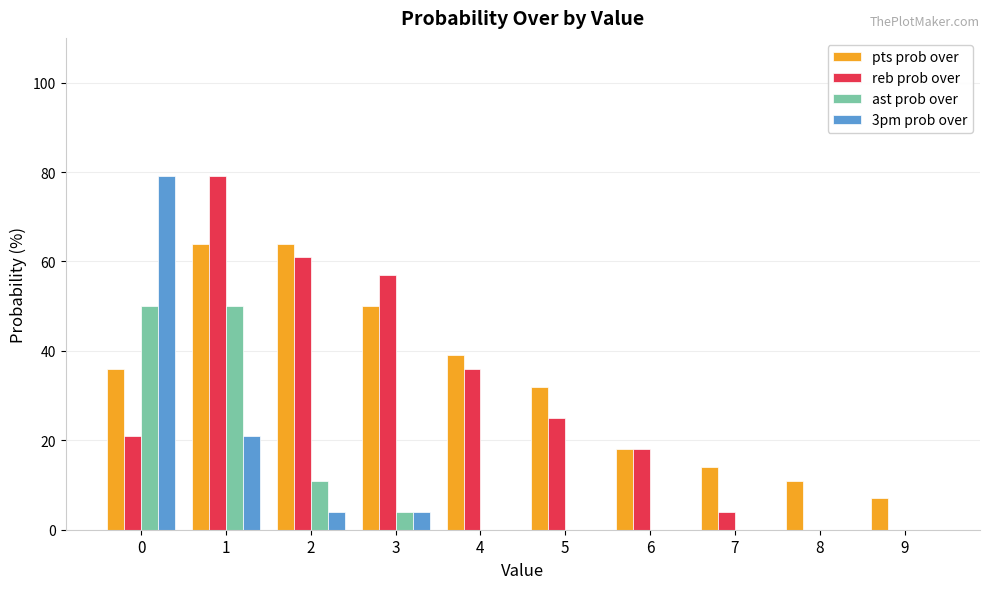

The ast prob over series shows 31 at 8. True or false?

False